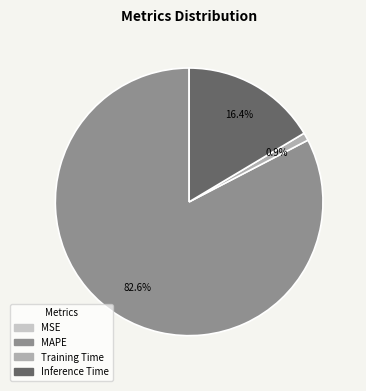

Does any single category account for the majority?

Yes